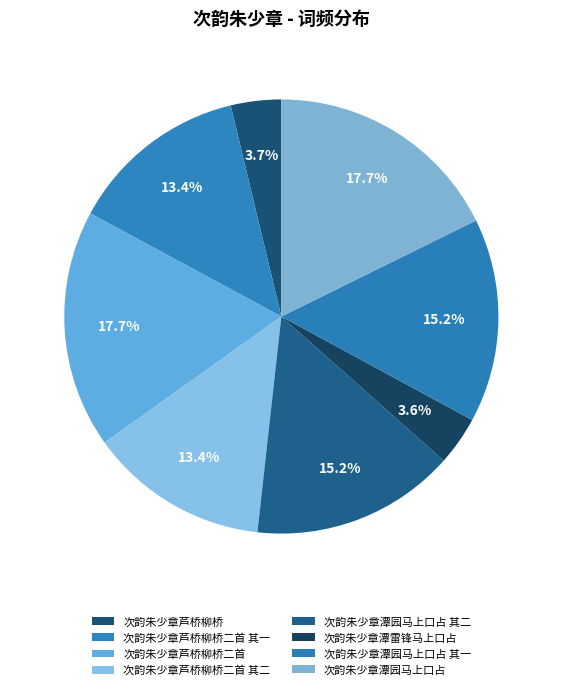

To the nearest percent, what is the difference between the 次韵朱少章潭雷锋马上口占 and 次韵朱少章芦桥柳桥二首 slice percentages?

14%